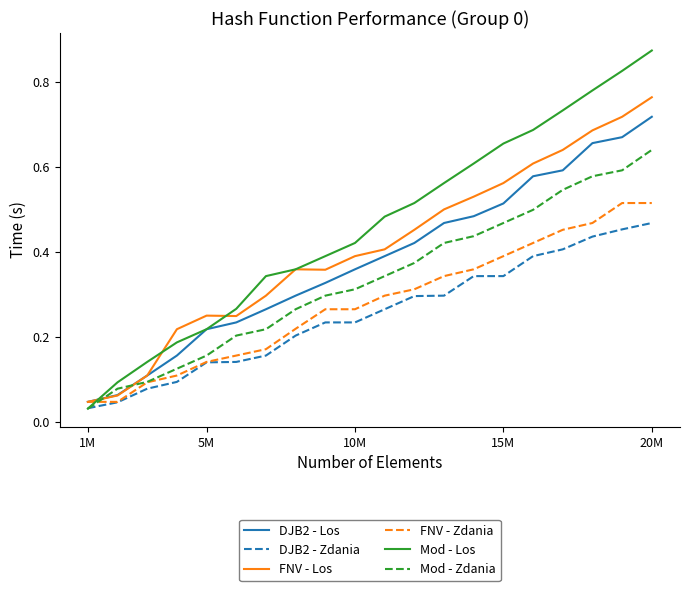

Which series has the widest spread of values?

Mod - Los